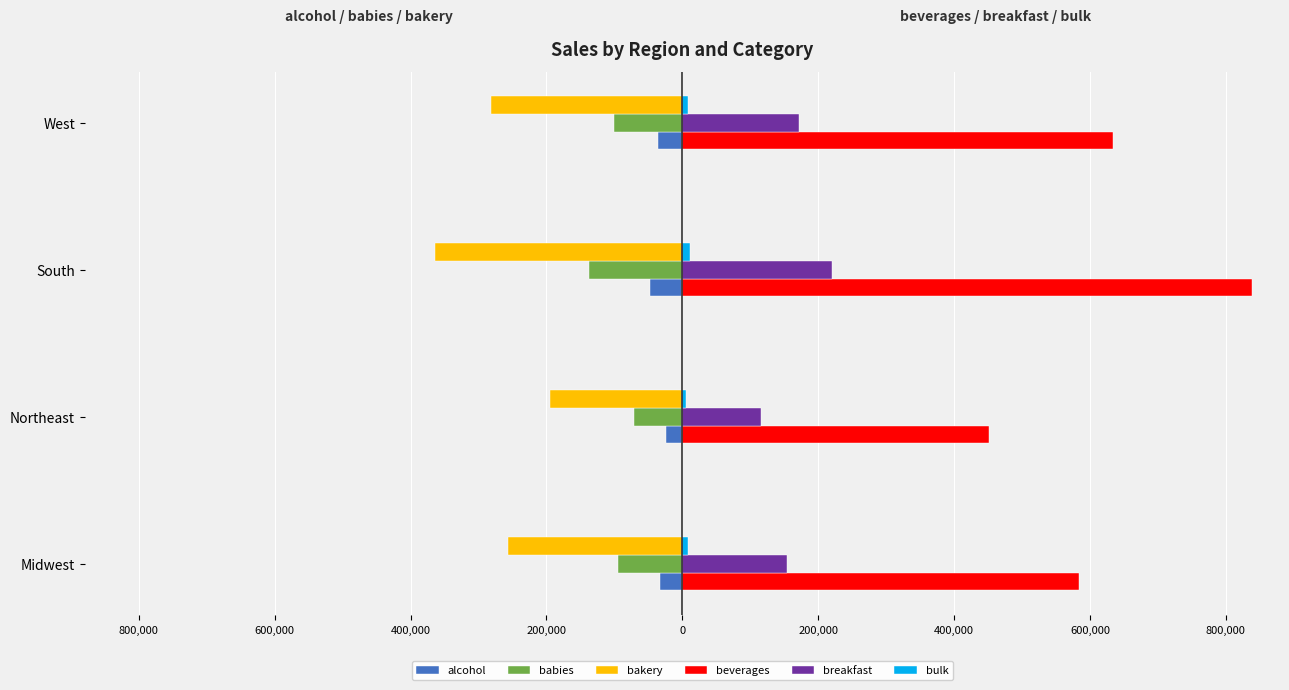

What is the average value of the bulk series?

8210